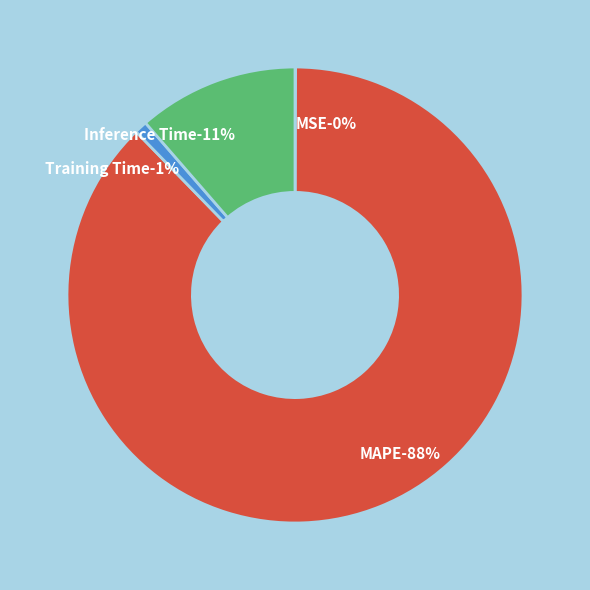

How many slices are in this pie chart?

4